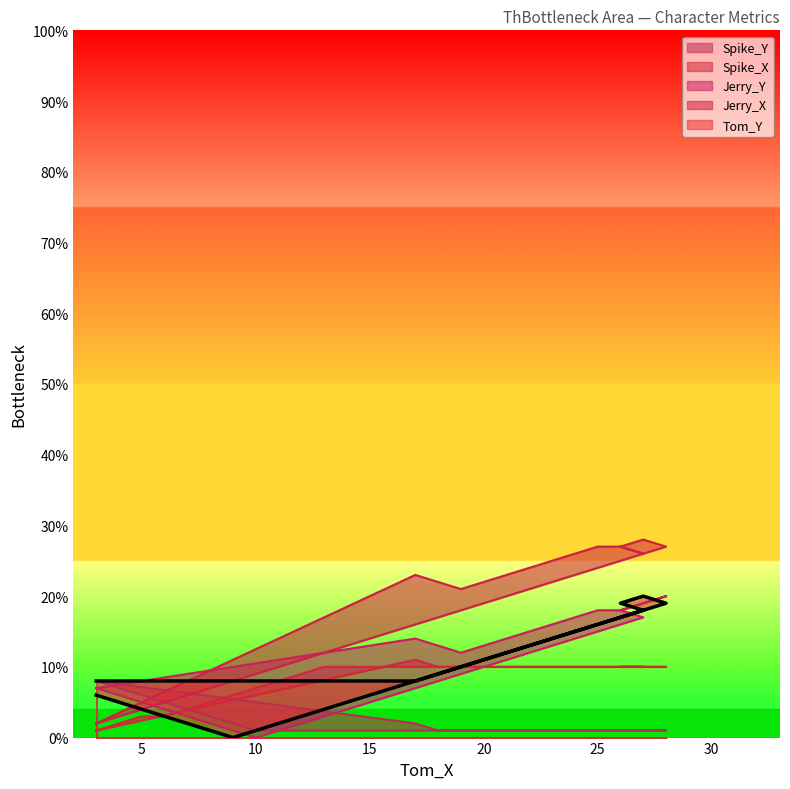

Rank the series by their maximum value, from highest to lowest.

Jerry_X, Tom_Y, Jerry_Y, Spike_X, Spike_Y